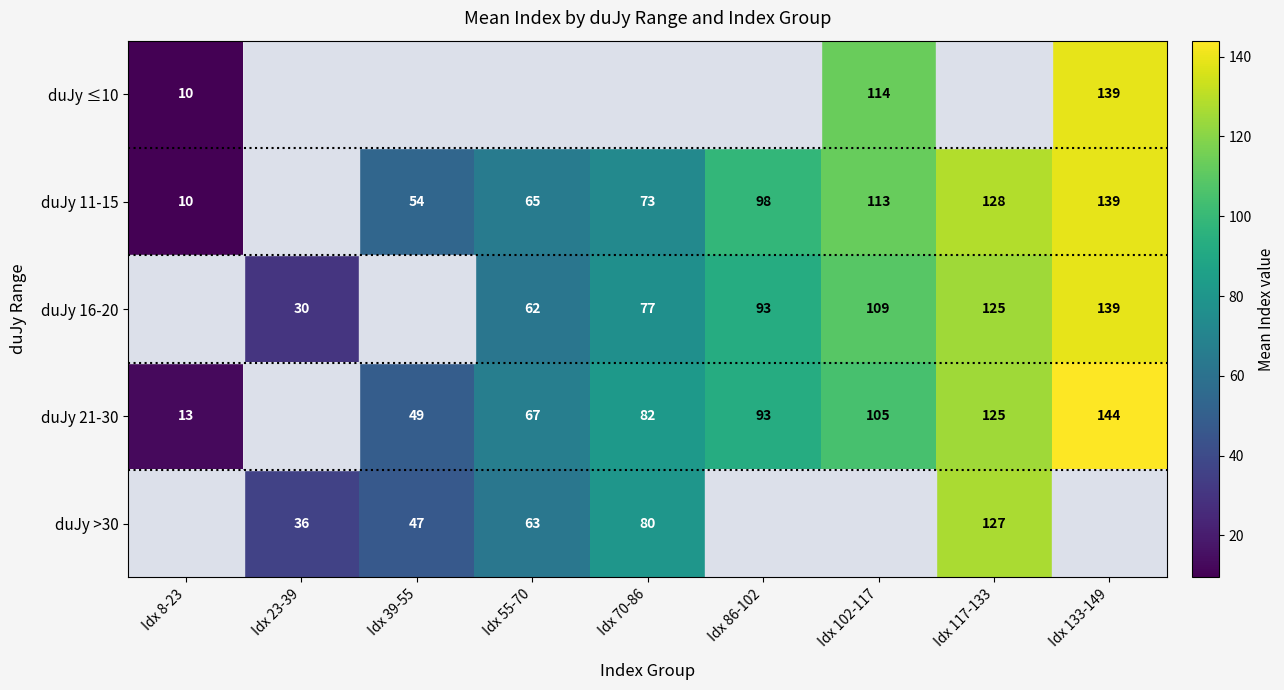

What is the sum of the duJy 21-30 values at Idx 70-86 and Idx 39-55?

131.0